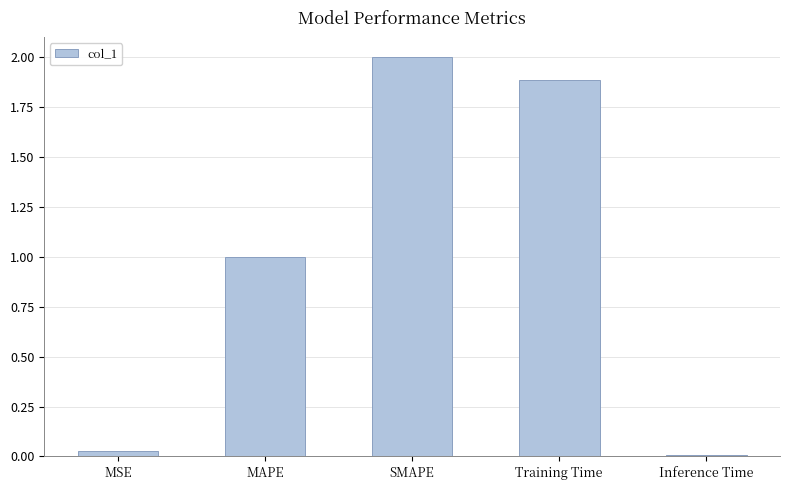

The value at MSE is 0.0. True or false?

True